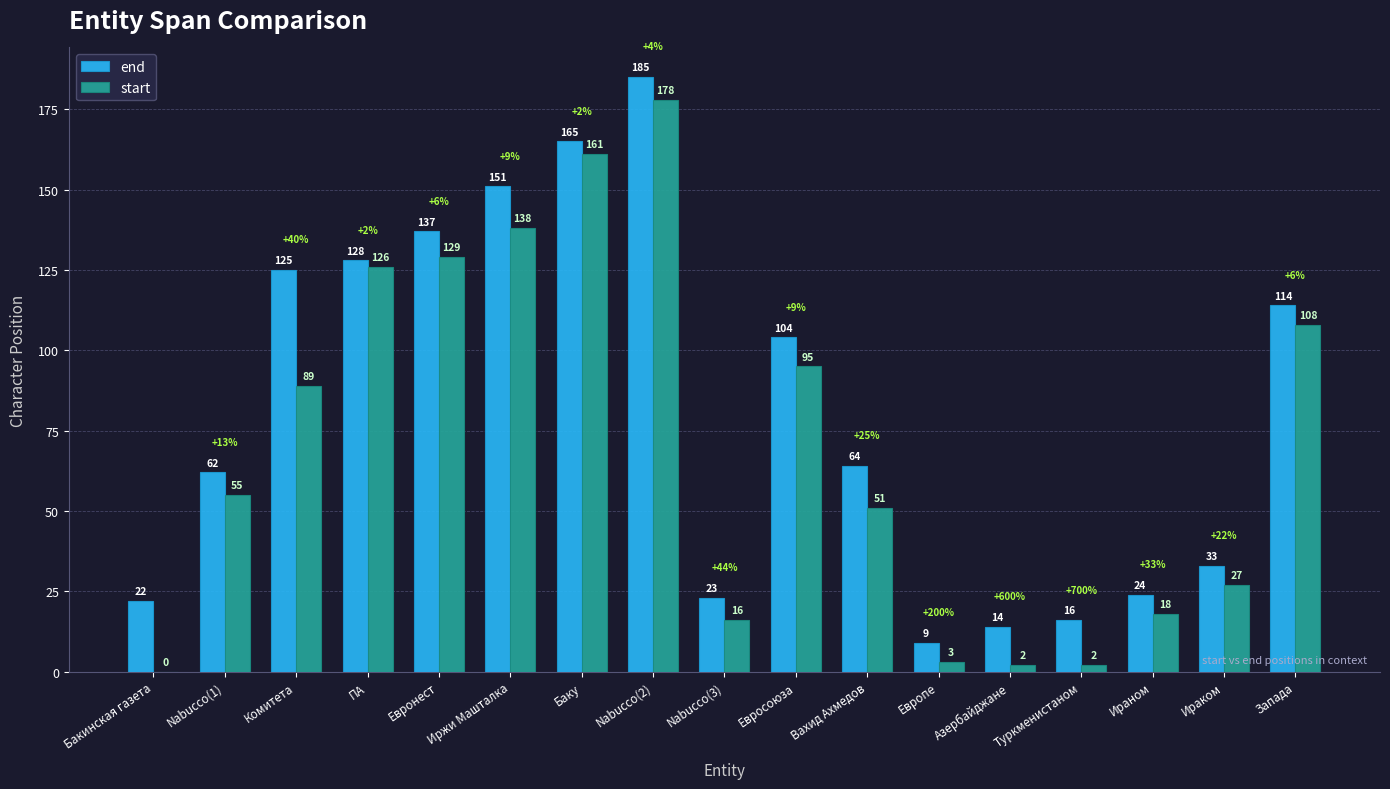

True or false: end has a value of 10 at Nabucco(3).

False